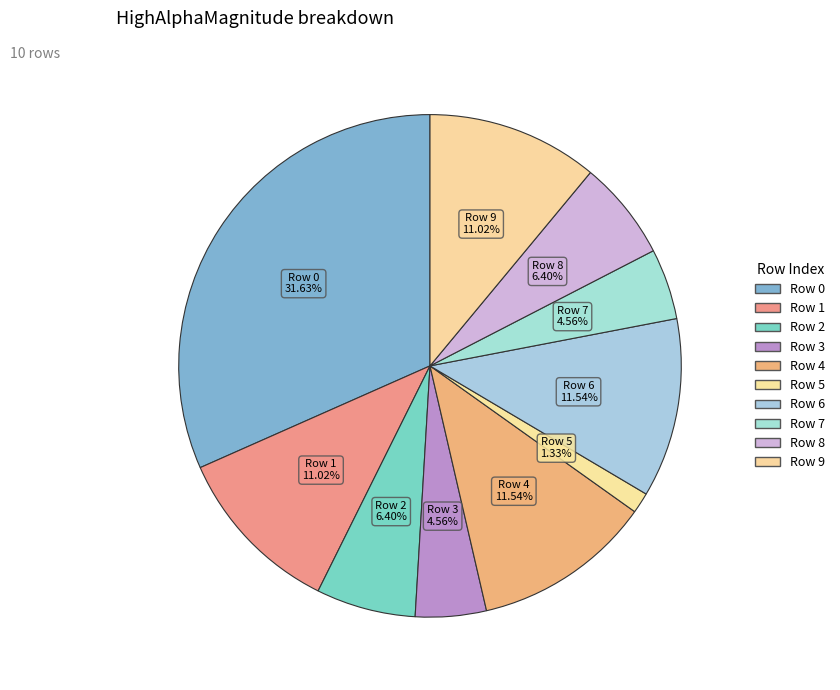

Combined, do Row 6 and Row 7 account for over 50%?

No